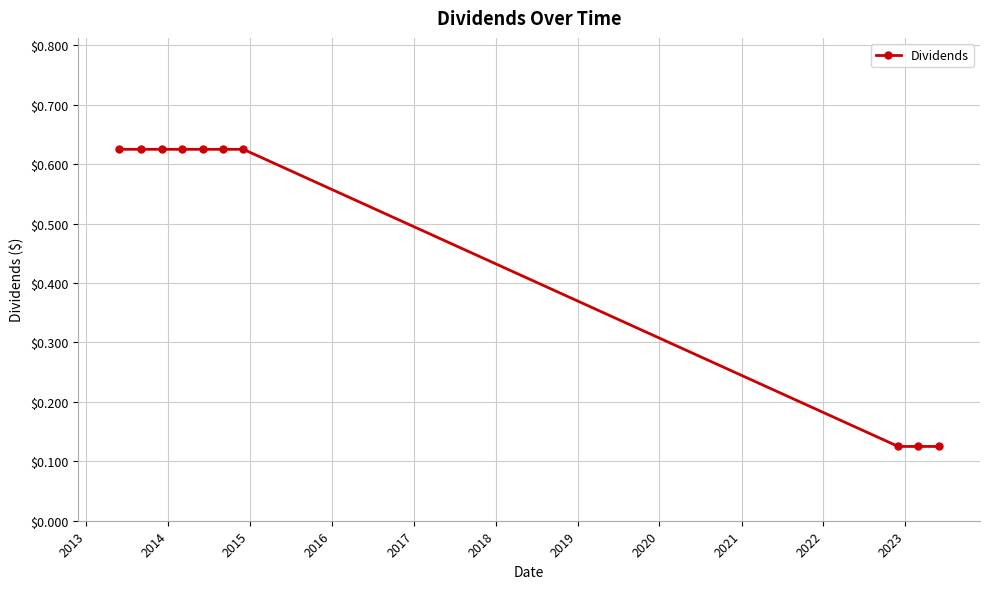

What is the difference between the maximum and minimum values?

0.5